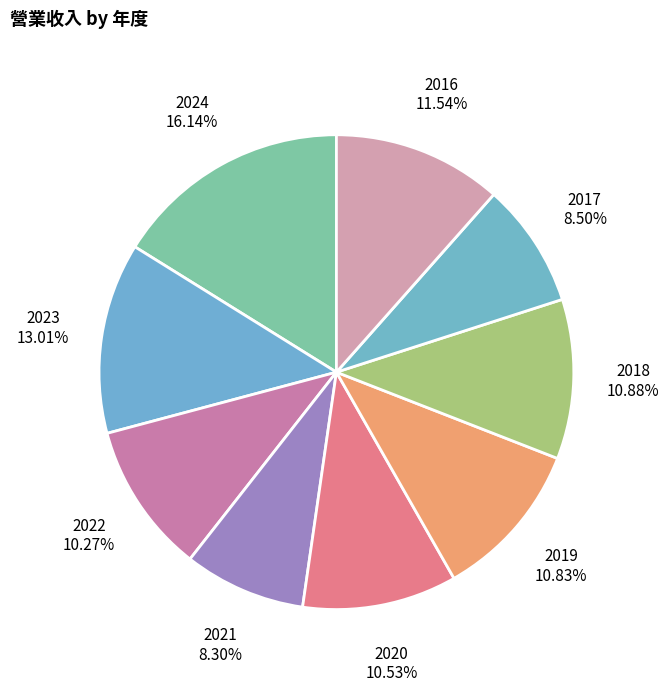

Approximately how many times larger is the value at 2020 compared to 2019?

1.0